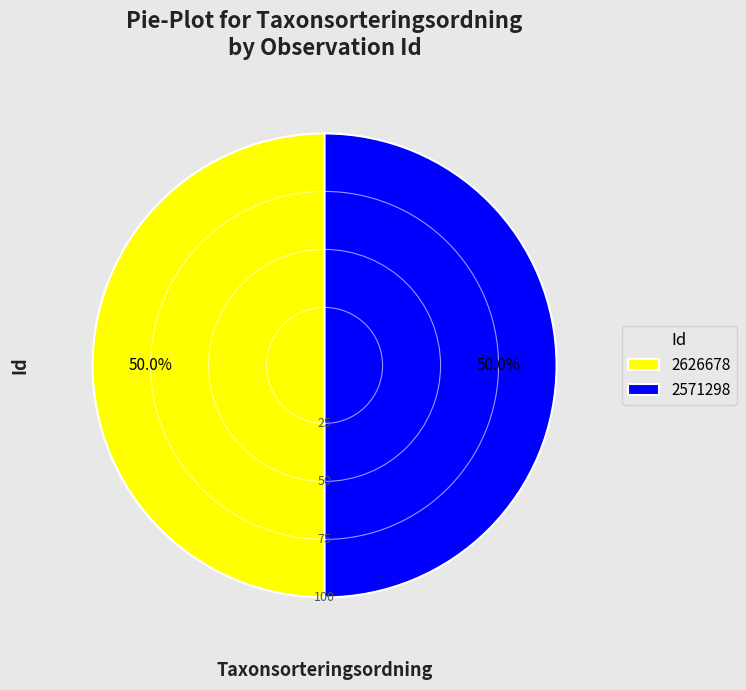

Count the number of slices in the pie.

2